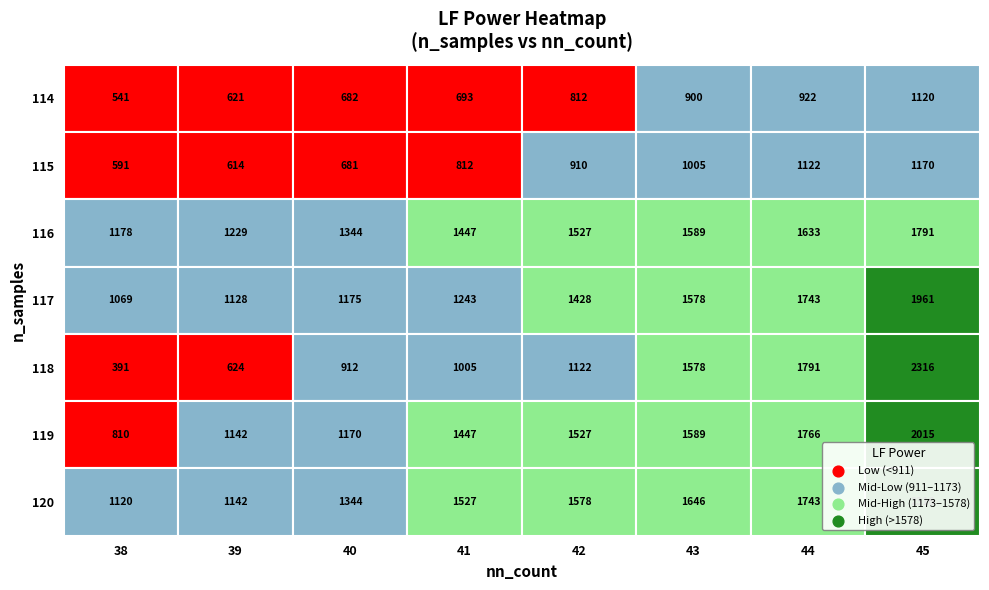

Which series has the widest spread of values?

118